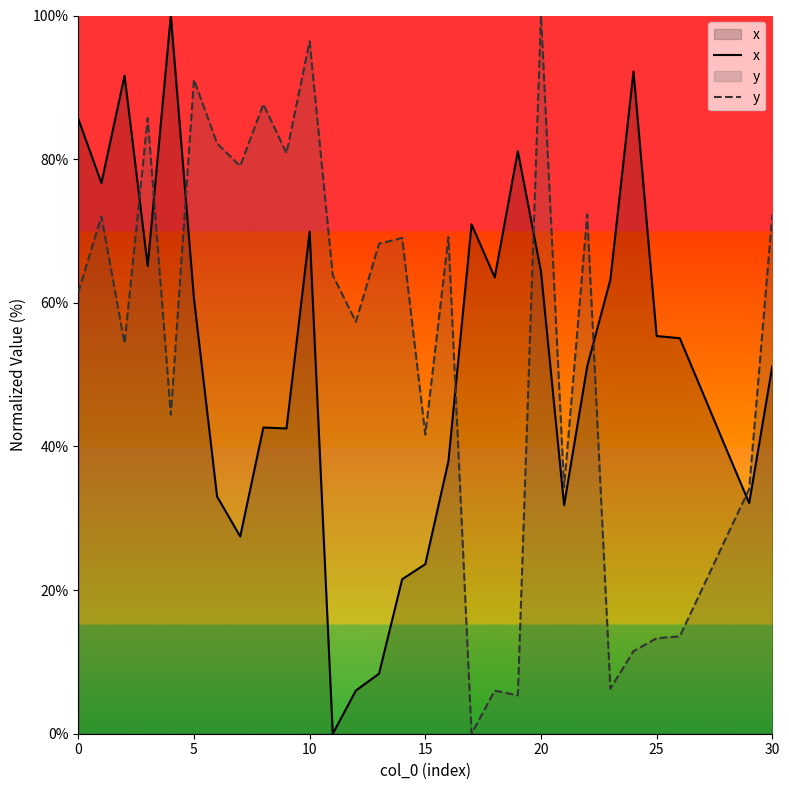

What is the difference between the maximum and minimum values in the y series?

100.0